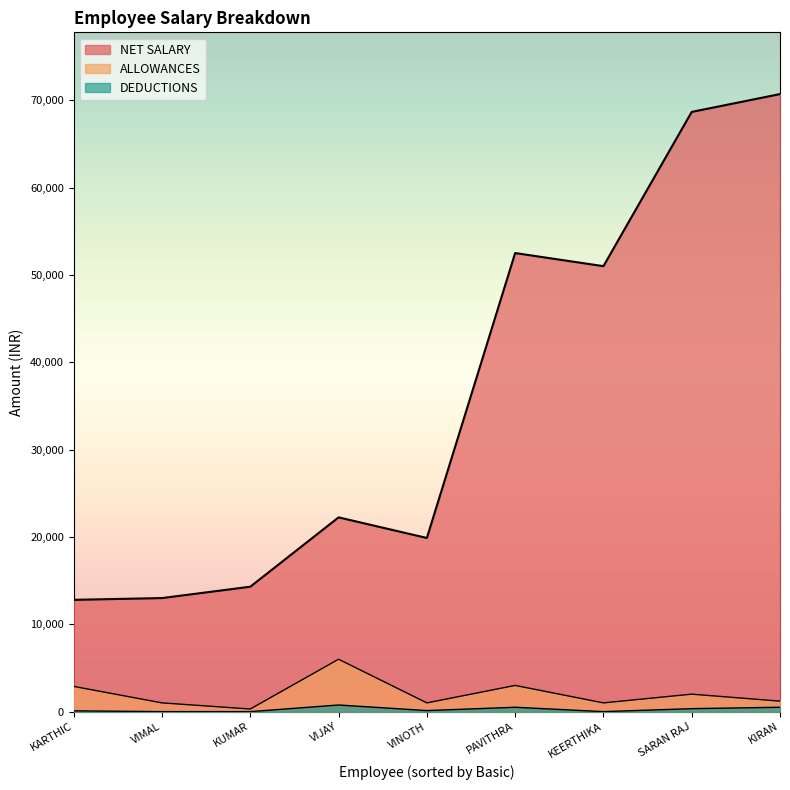

How many data points in NET SALARY are above 22240?

4